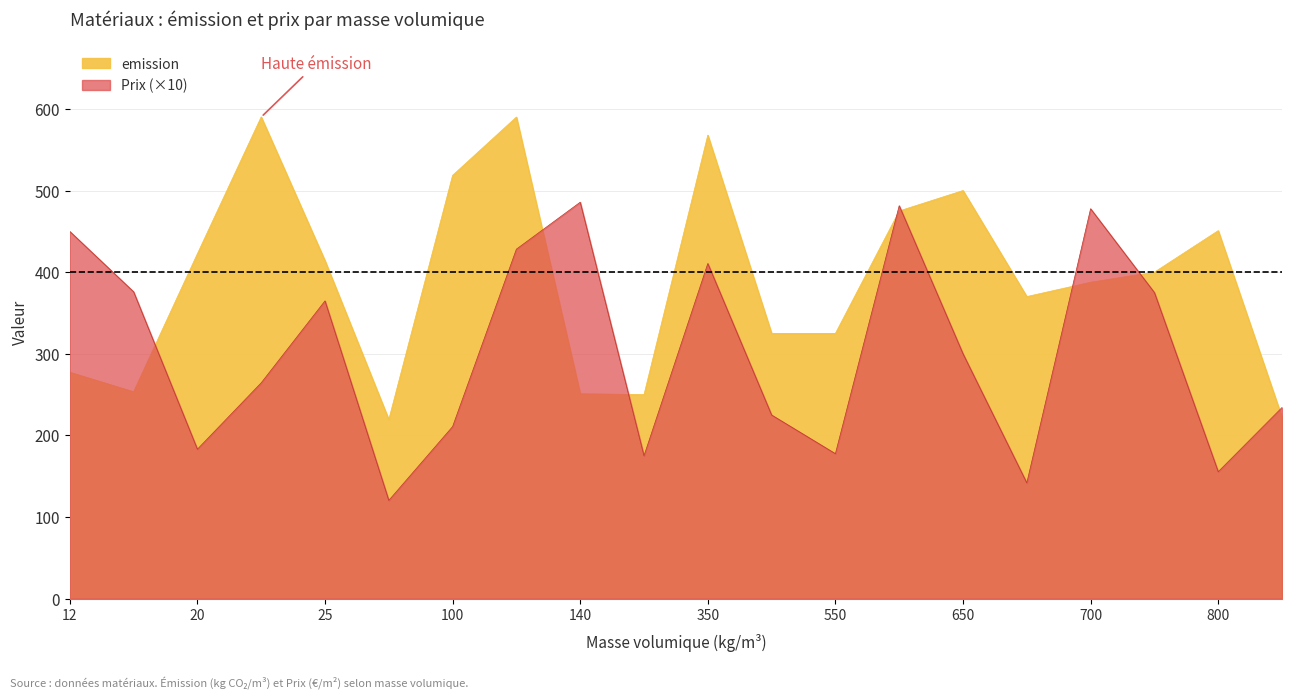

What is the difference between the maximum and minimum values in the Prix series?

36.5